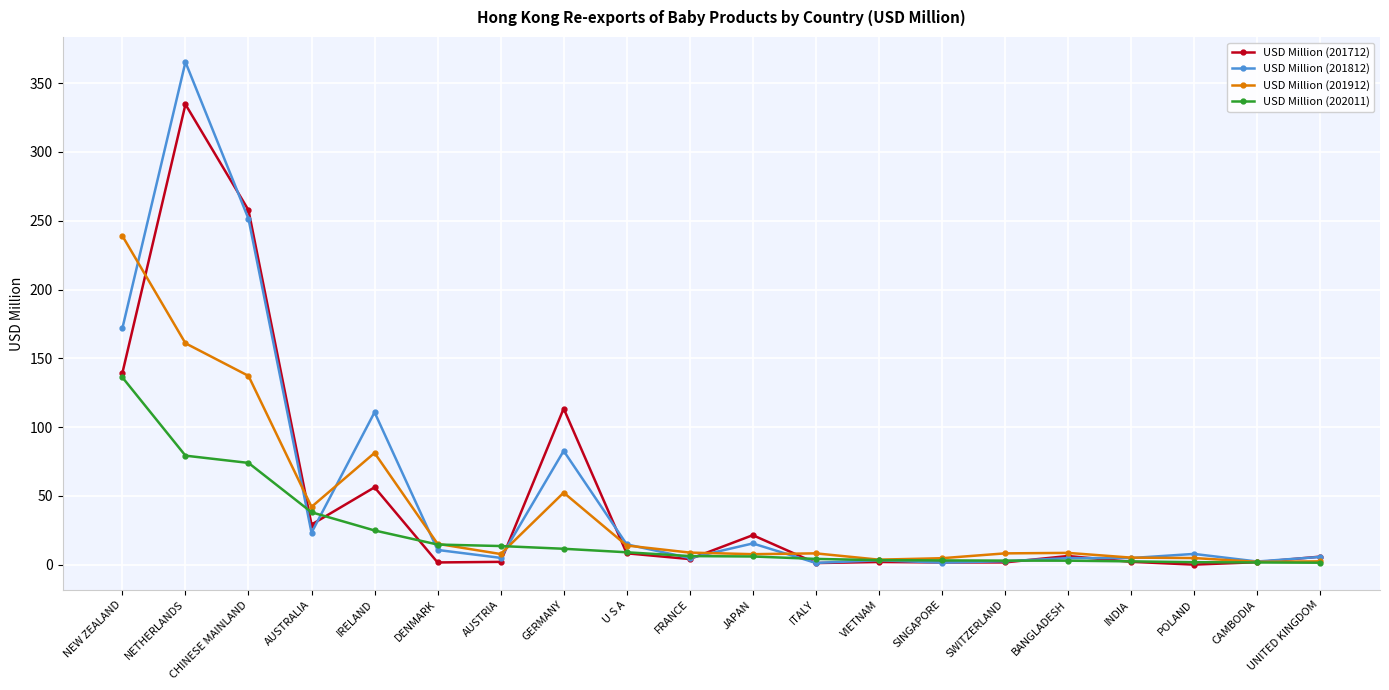

Rank the series by their maximum value, from lowest to highest.

USD Million (202011), USD Million (201912), USD Million (201712), USD Million (201812)